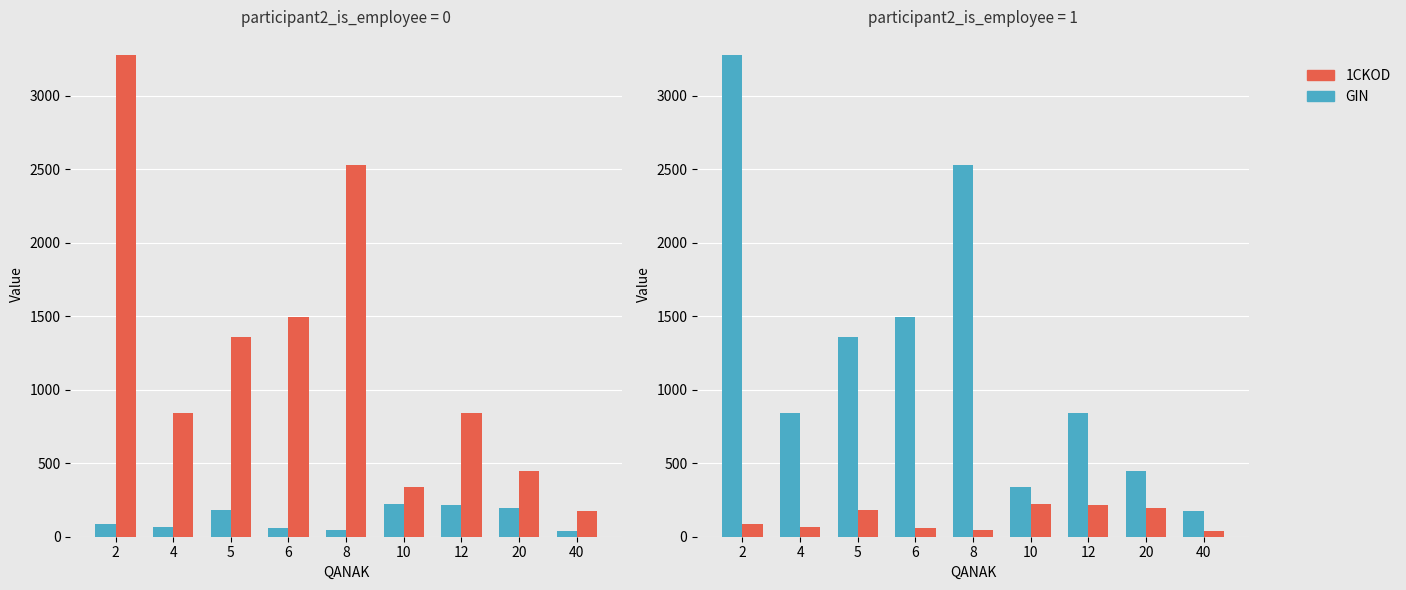

What are all the series names shown in the legend?

1CKOD, GIN